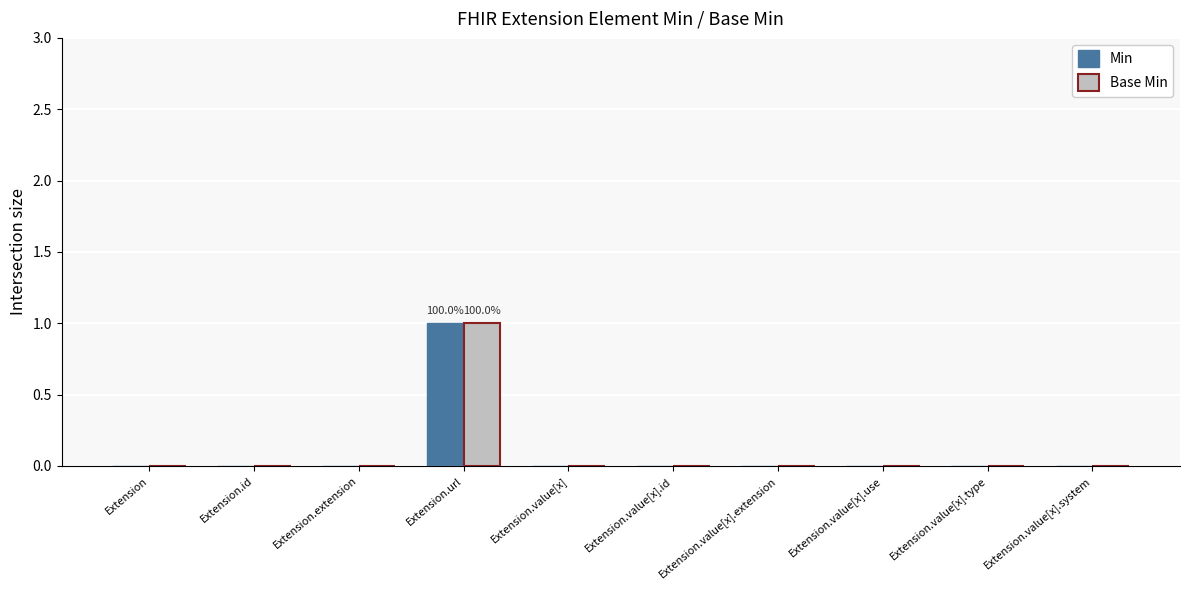

True or false: Base Min has a value of 0 at Extension.value[x].system.

True